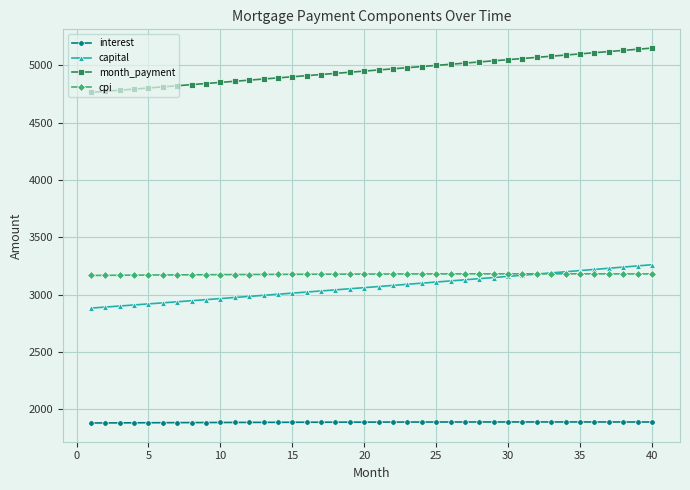

True or false: cpi and interest cross at least once.

False